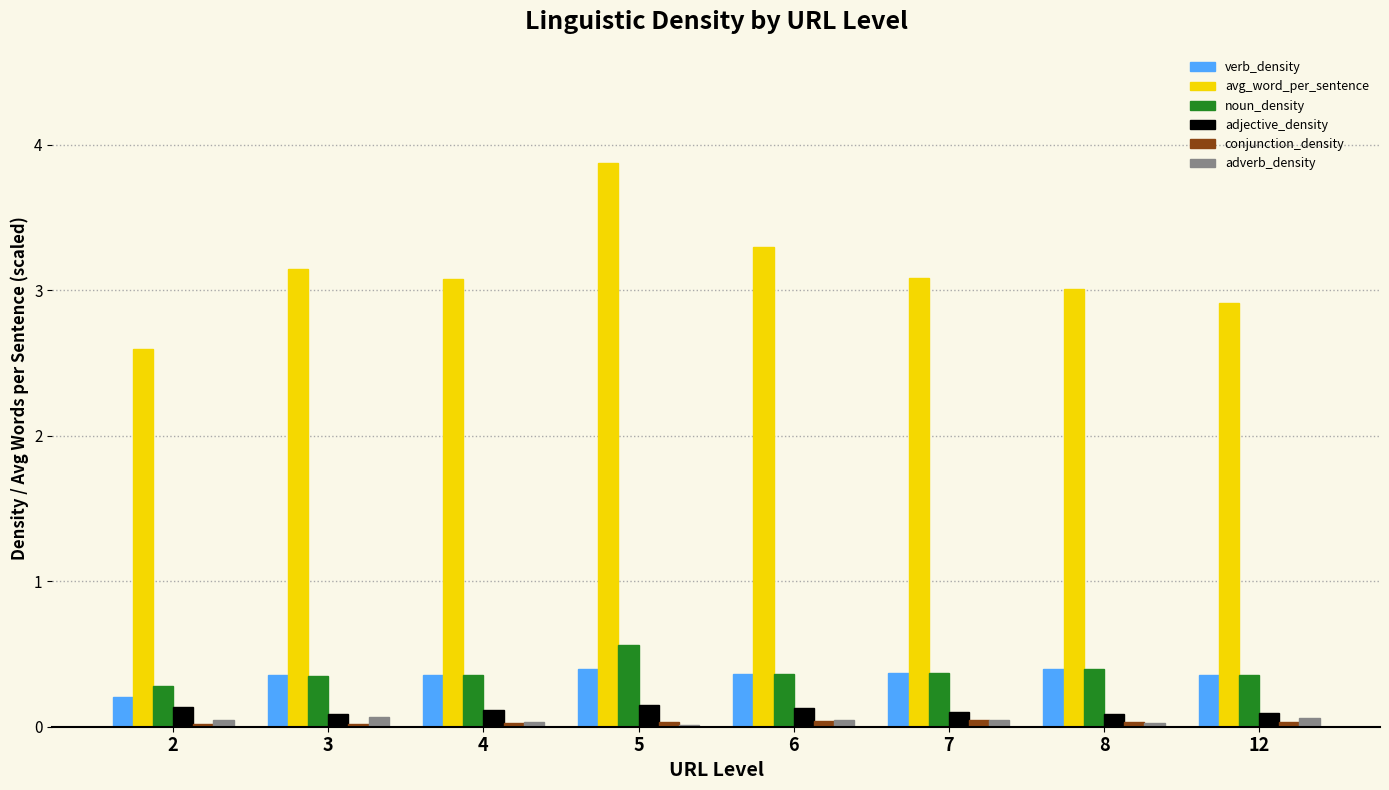

What is the greatest value displayed?

3.9